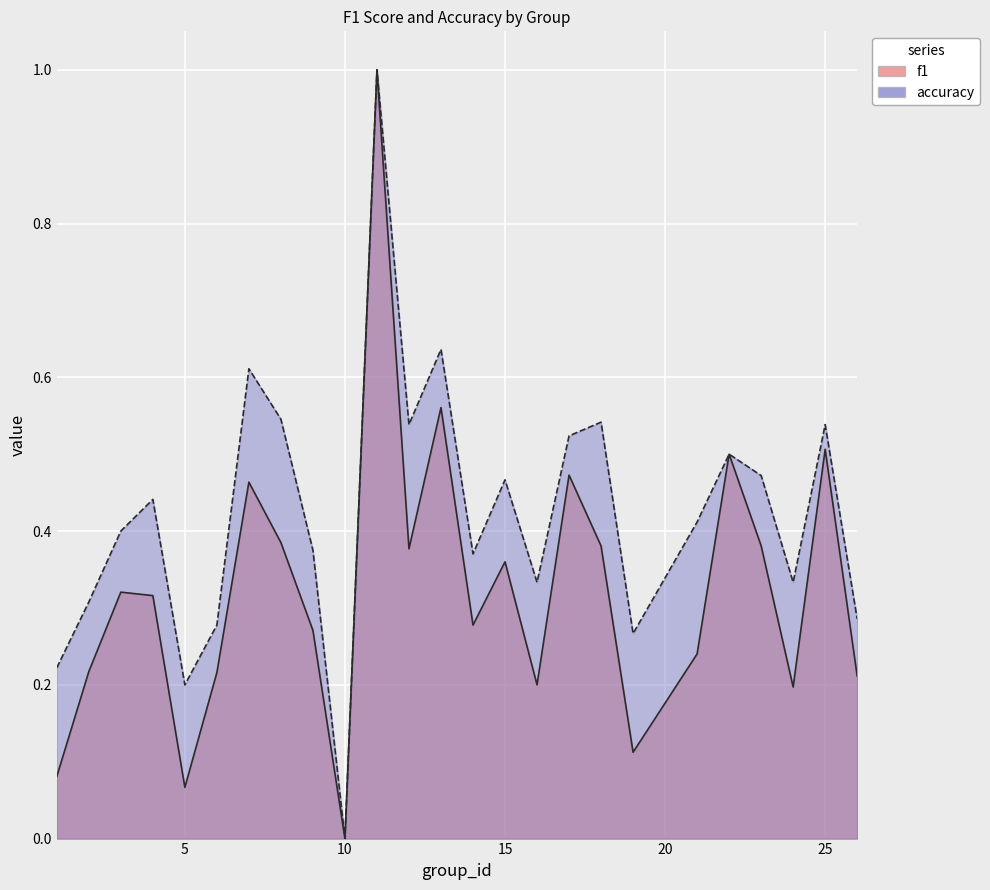

What is the maximum value for accuracy?

1.0